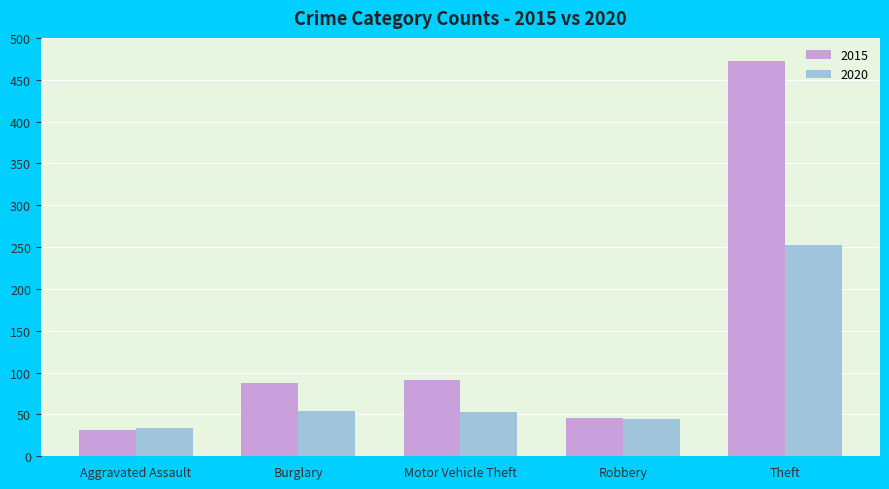

Read the 2020 value at Motor Vehicle Theft.

53